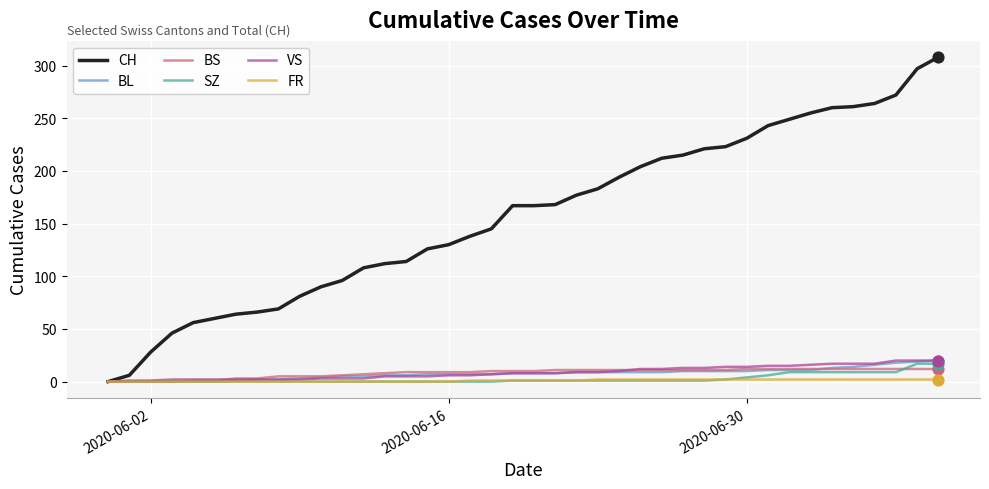

At how many categories does at least one series exceed 293?

2